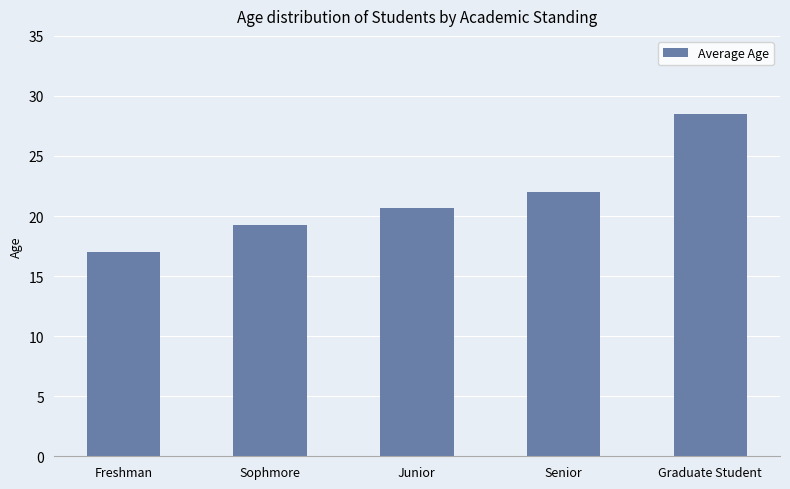

What is the difference between the maximum and minimum values?

11.5